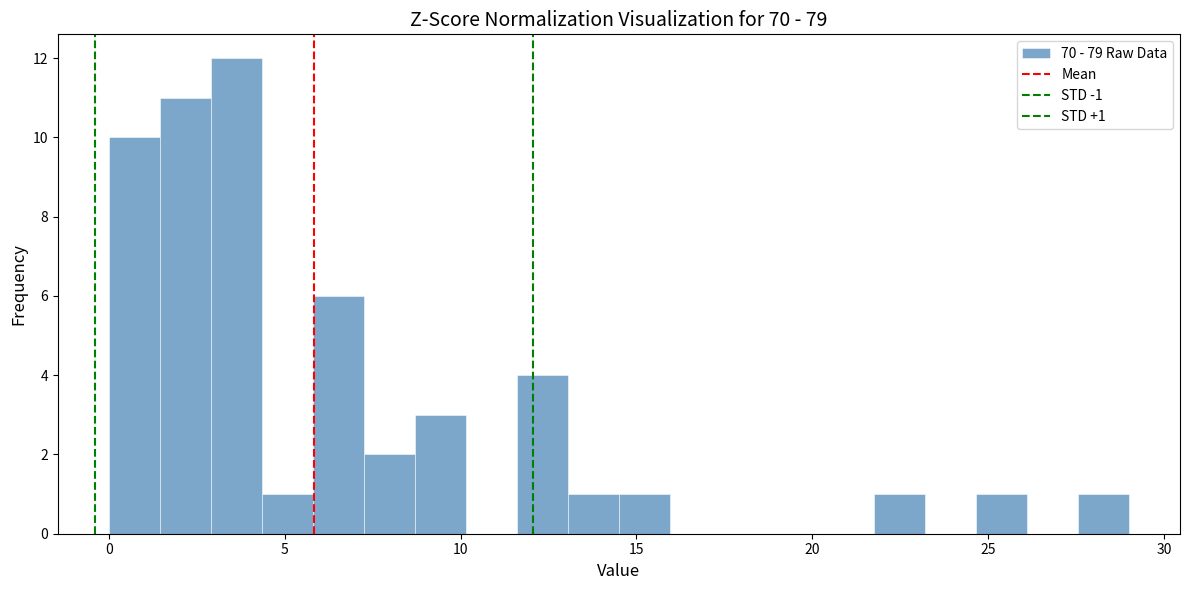

Read against the x-axis, roughly where is the centre of the tallest bar?

3.5